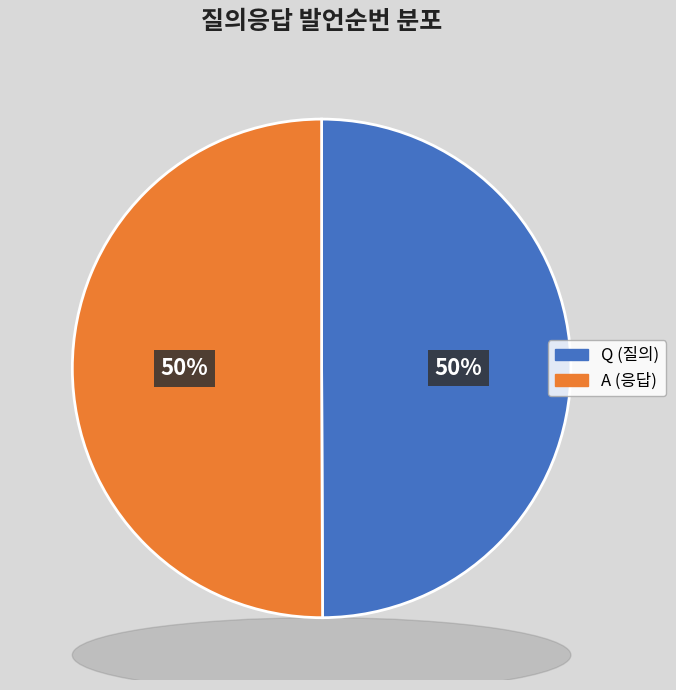

To the nearest percent, what portion does A represent?

50%